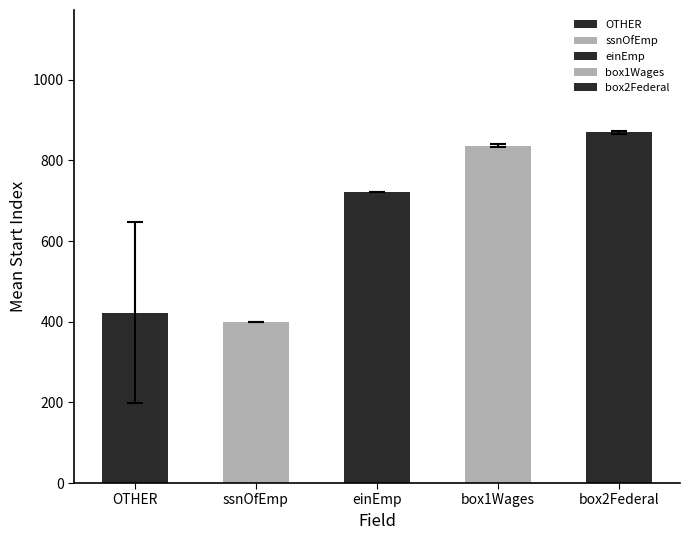

What is the difference between the maximum and minimum values?

470.5